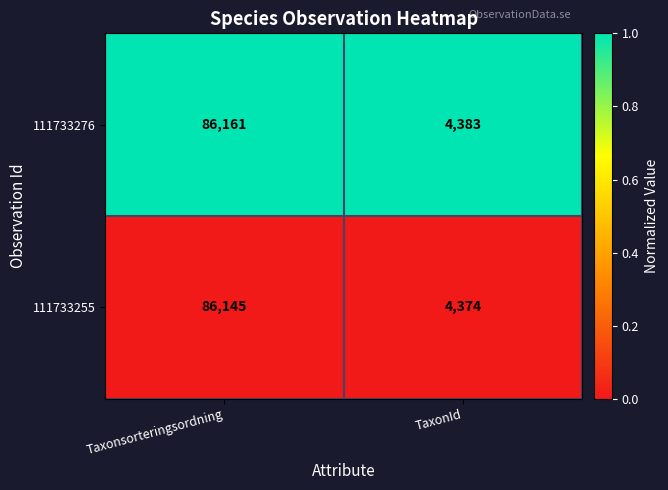

What is the difference between the 111733255 values at TaxonId and Taxonsorteringsordning?

81771